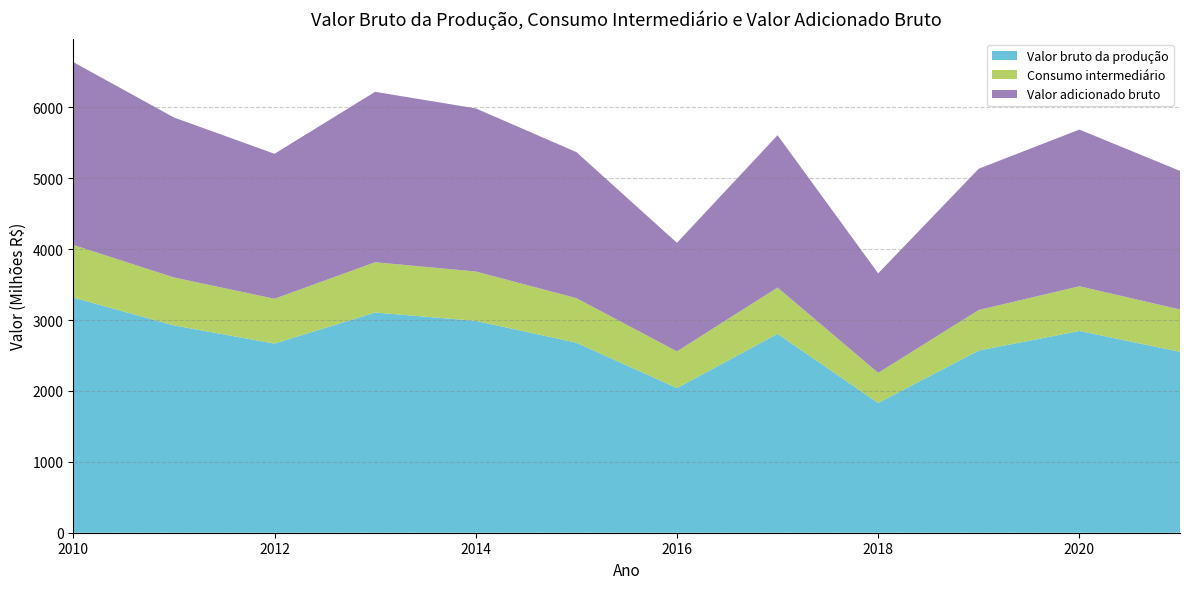

Reading right to left, extract all data points from this chart.

Valor bruto da produção: 2552.0	2846.2	2569.9	1830.6	2805.5	2040.2	2681.0	2988.9	3106.6	2668.0	2924.6	3317.1
Consumo intermediário: 597.3	630.4	572.2	424.8	653.3	517.8	628.5	696.1	708.9	632.2	676.6	742.6
Valor adicionado bruto: 1954.7	2210.3	1993.0	1403.3	2148.7	1531.5	2060.1	2300.8	2403.9	2045.0	2256.6	2579.3